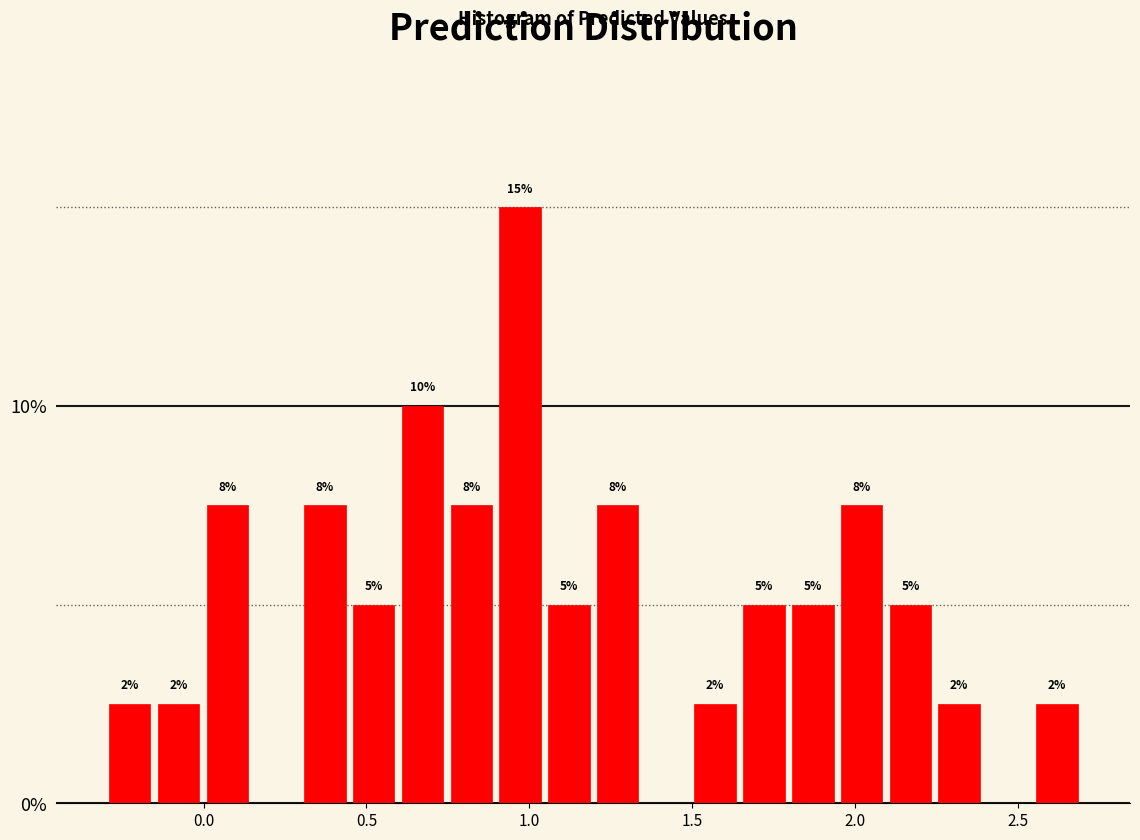

Read against the x-axis, roughly where is the centre of the tallest bar?

0.95